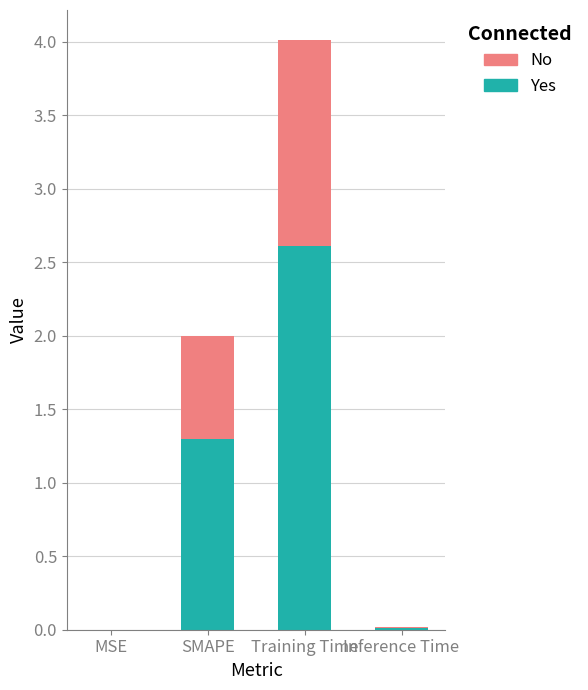

True or false: Yes has a value of 0.0 at MSE.

True